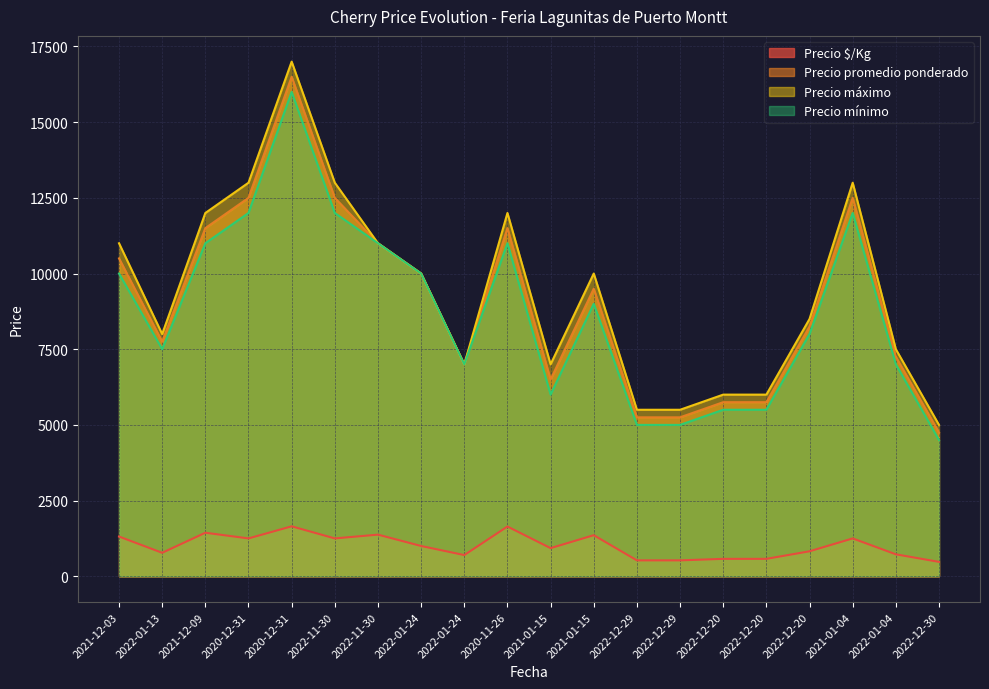

The Precio $/Kg series shows 822 at 2021-12-09. True or false?

False